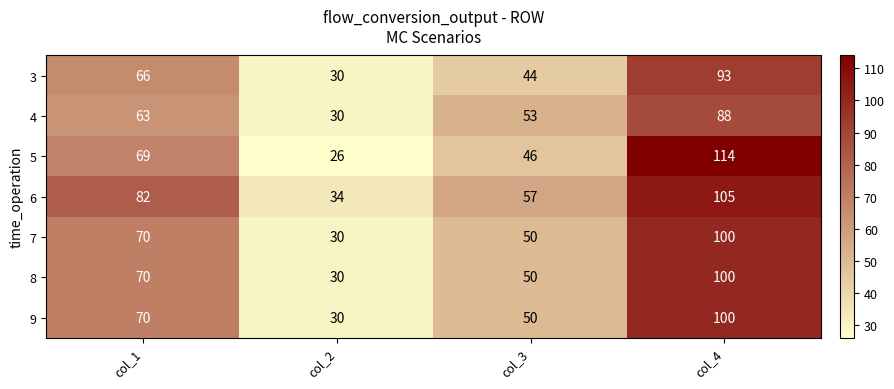

Which category has the highest value across all series?

col_4